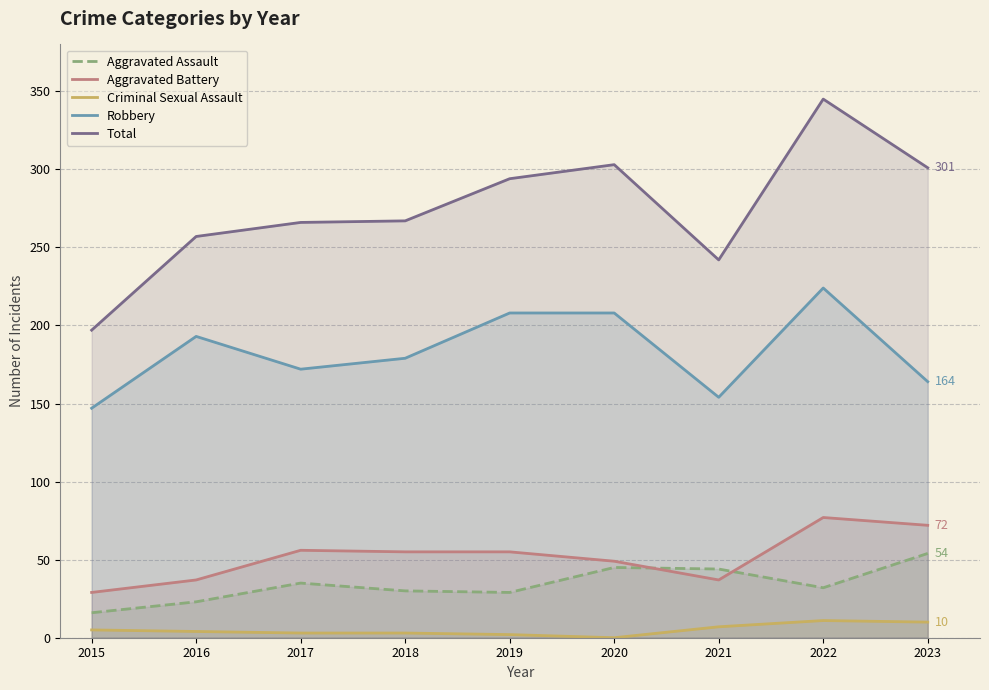

Which label corresponds to the largest value in the chart?

2022